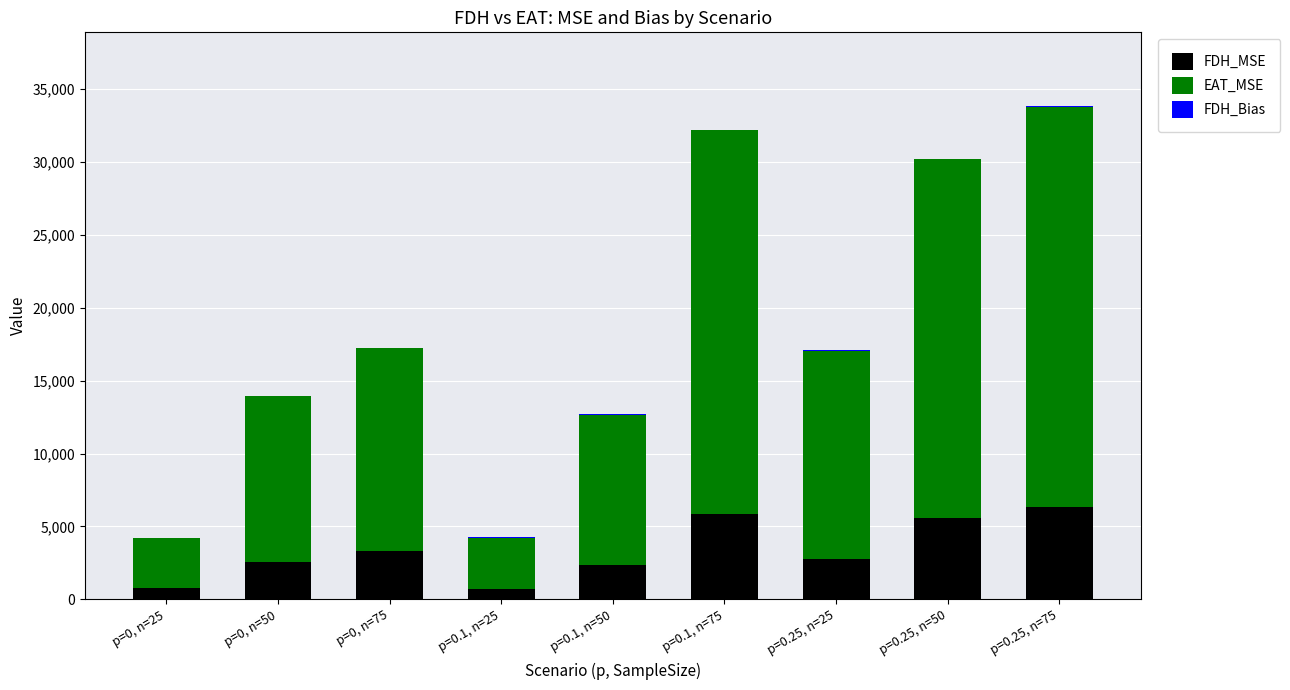

The value of FDH_MSE at p=0, n=75 is 4876.8. True or false?

False